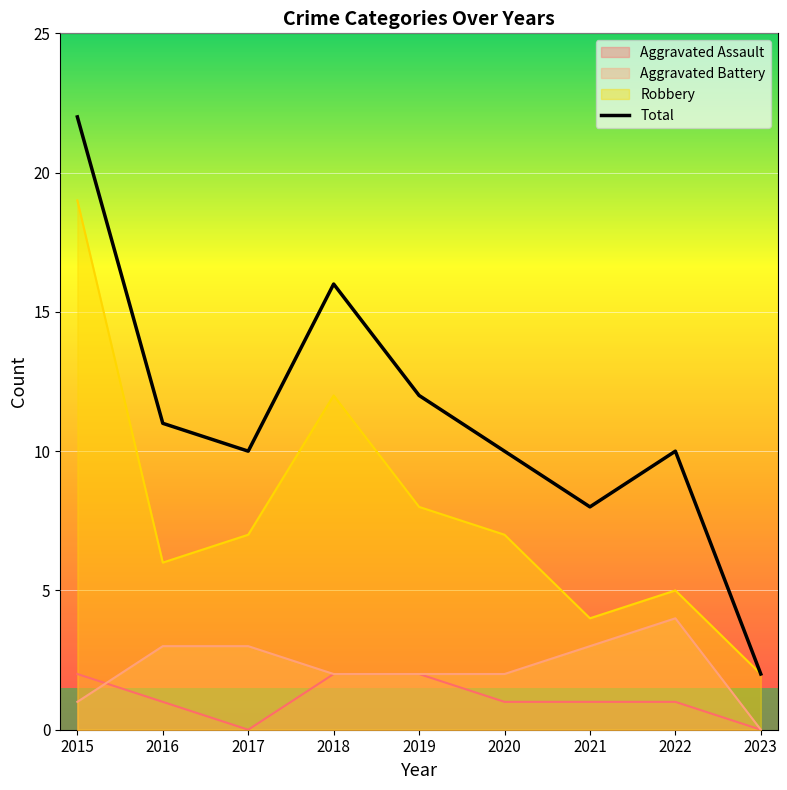

What is the maximum value shown in the chart?

22